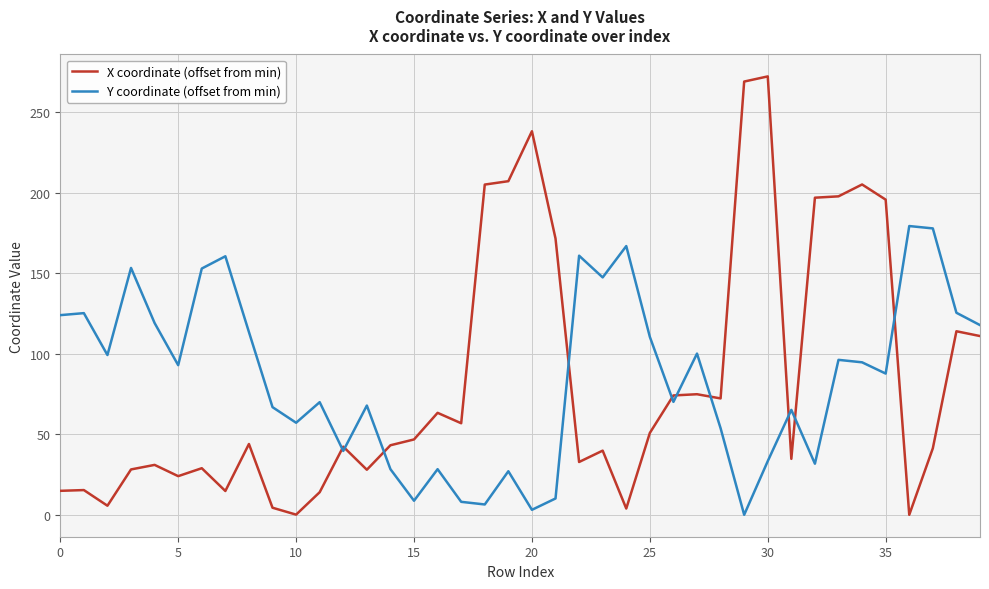

Which series has the largest range (max minus min)?

X coordinate (offset from min)